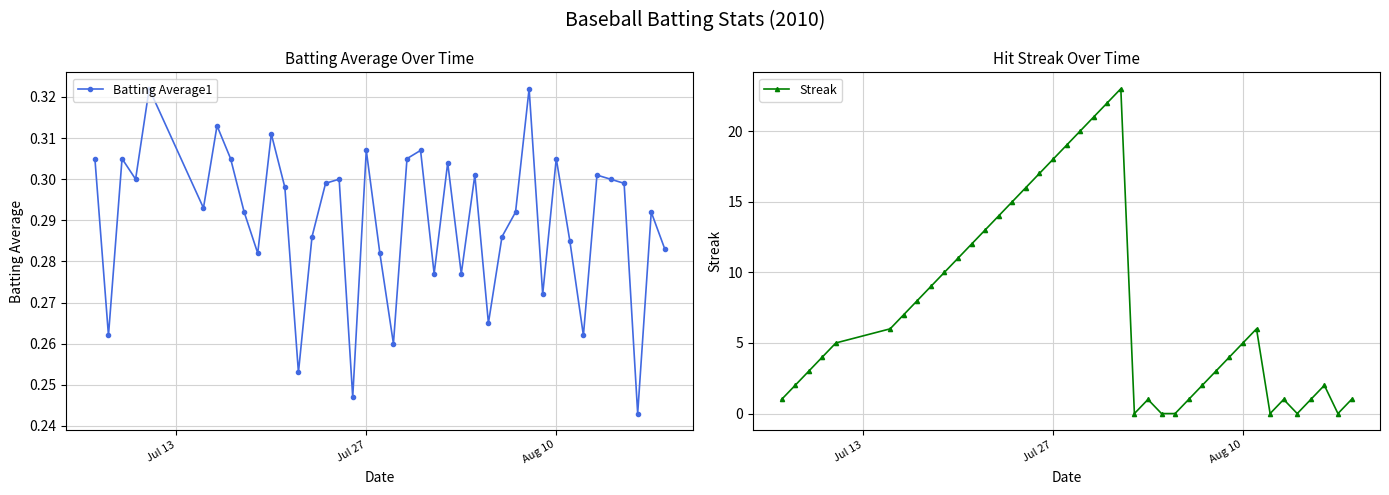

True or false: Batting Average1 has more than 0 points higher than both neighbors.

True